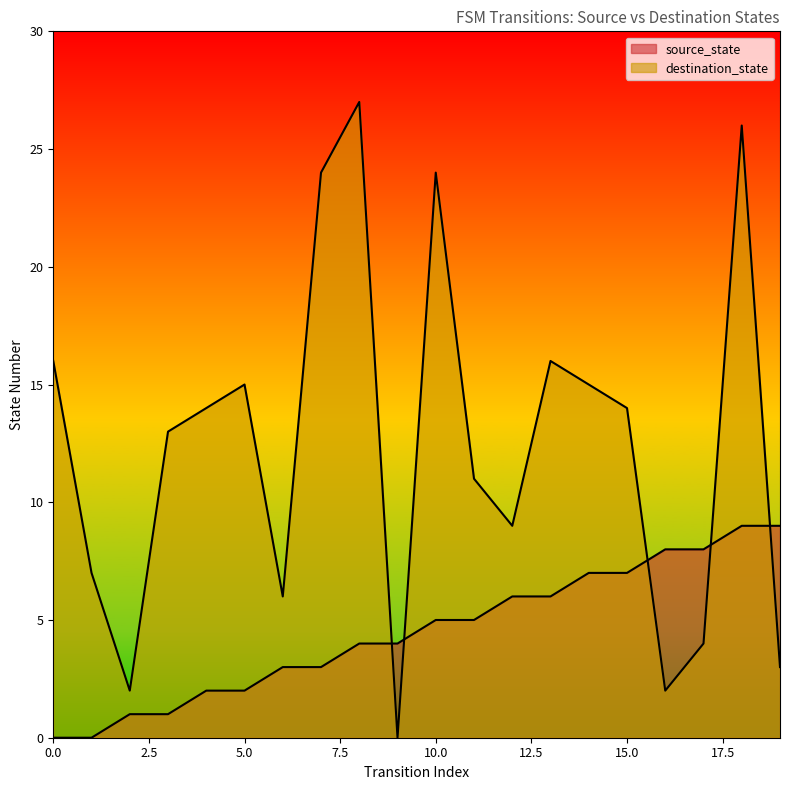

At which category is the sum across all series the highest?

18